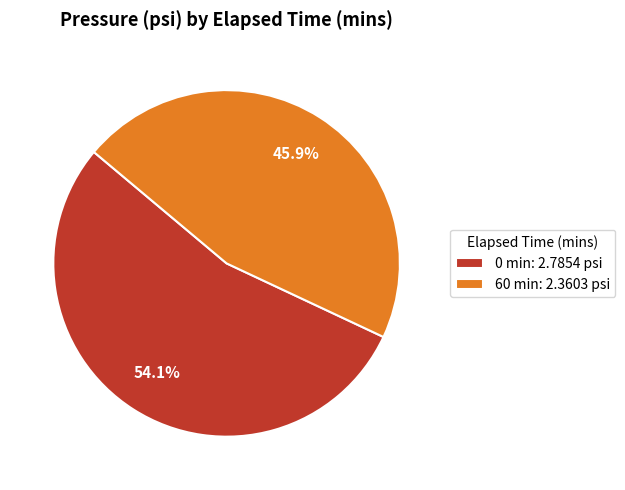

True or false: 0 accounts for 54% of the total.

True